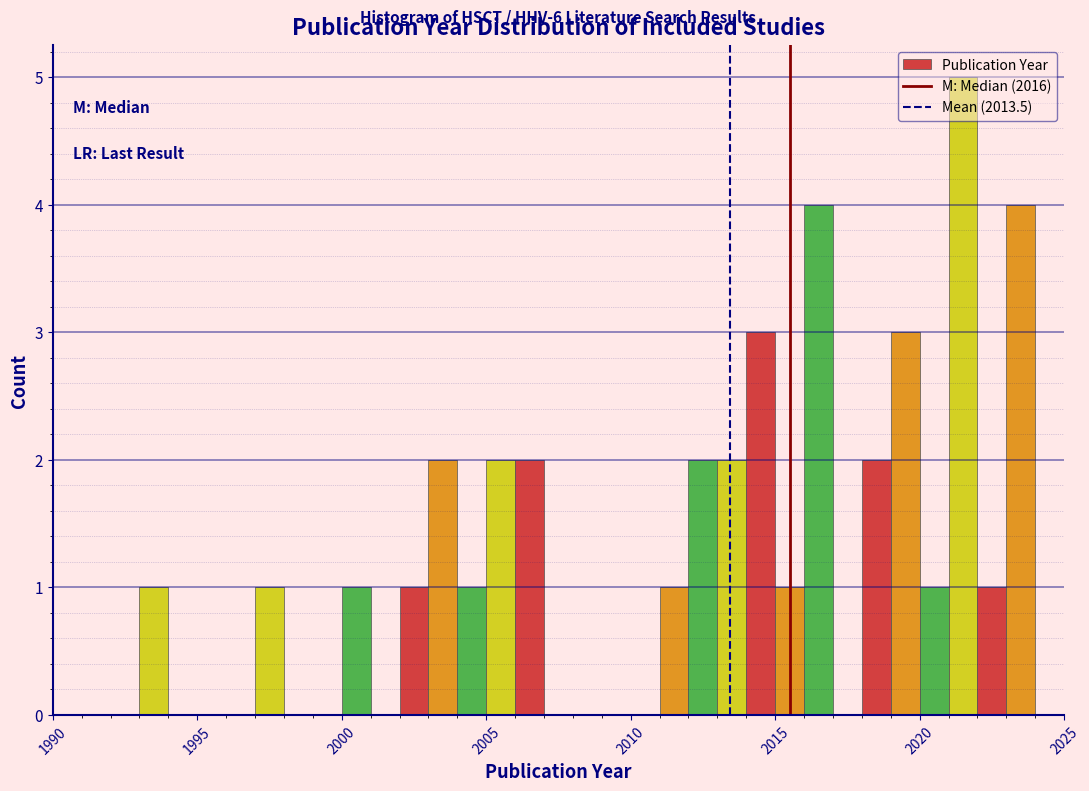

Around what value on the x-axis is the tallest bar? Give the approximate position of its centre, as read against the axis.

2021.5